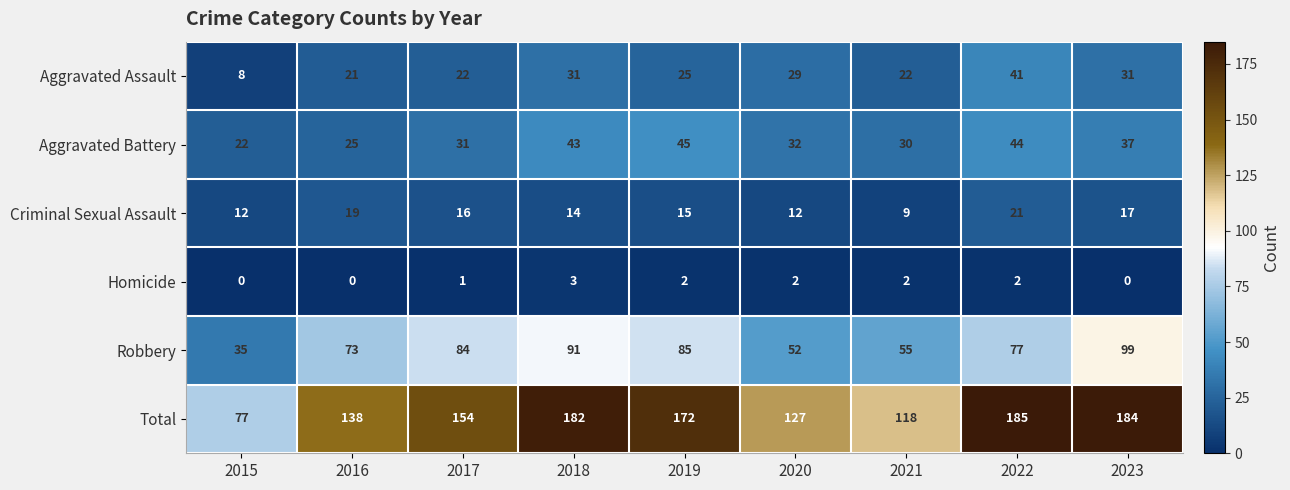

At which label does Aggravated Assault reach its minimum?

2015